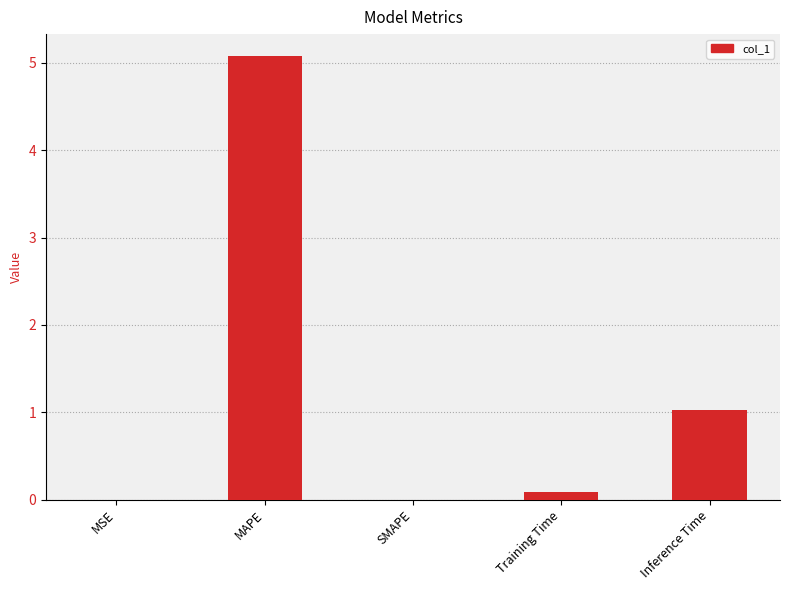

What is the greatest value displayed?

5.1